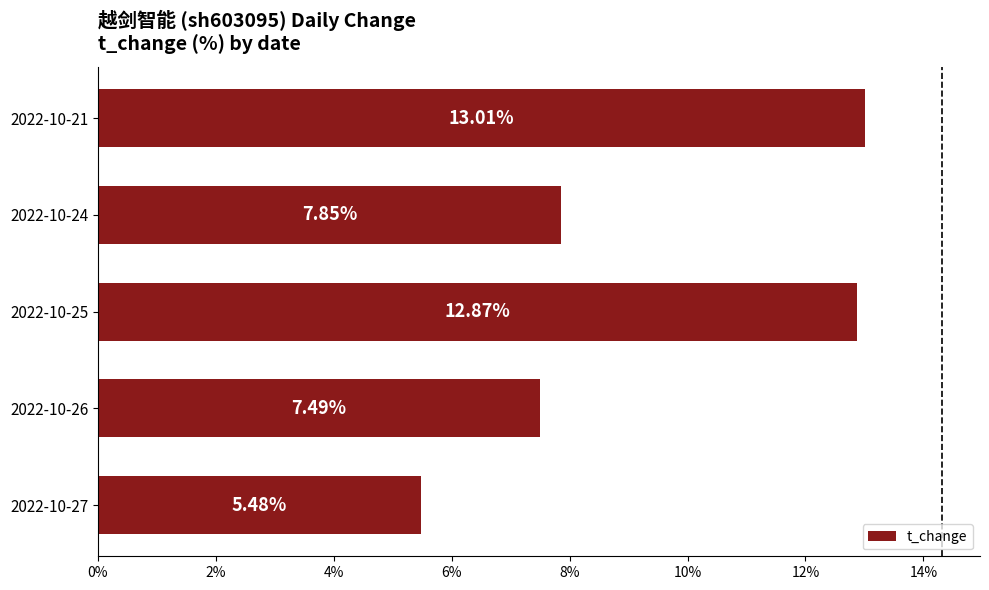

What is the sum of all values?

46.7